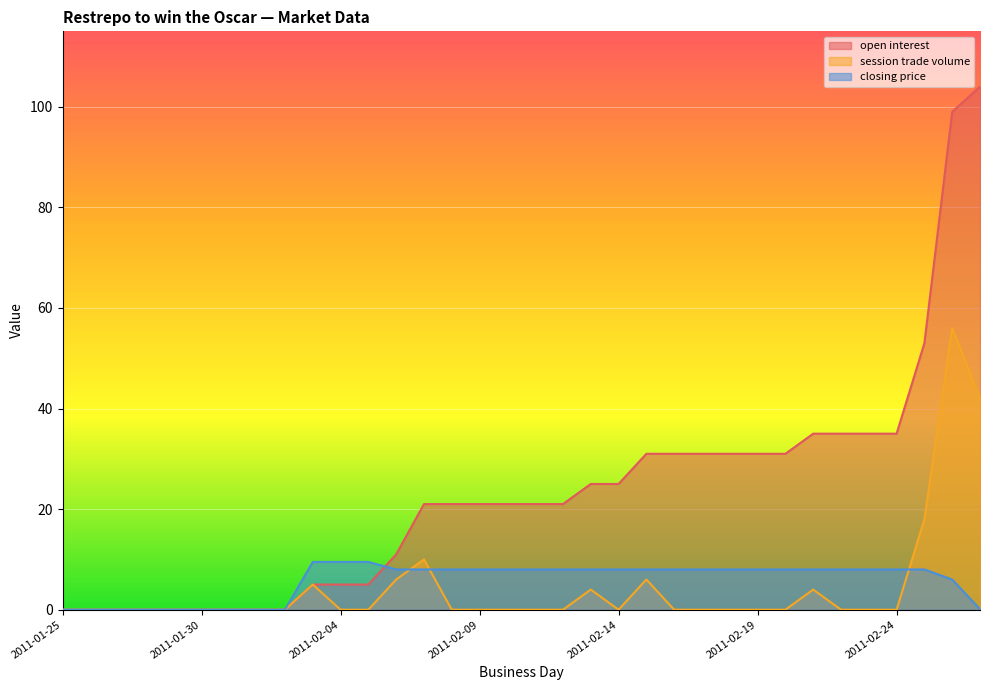

At which category does session trade volume reach its first local peak?

2011-02-03